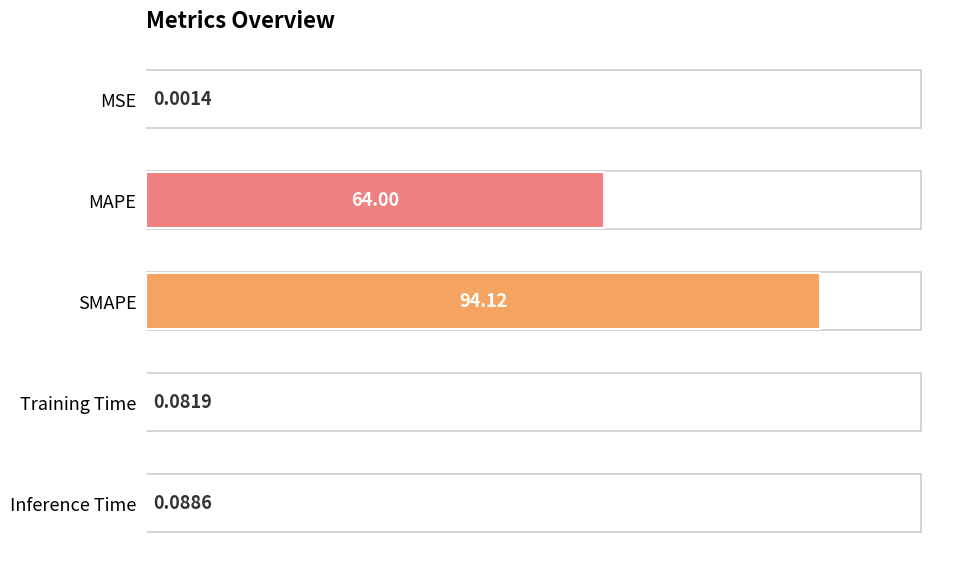

Does the chart contain stacked bars?

No